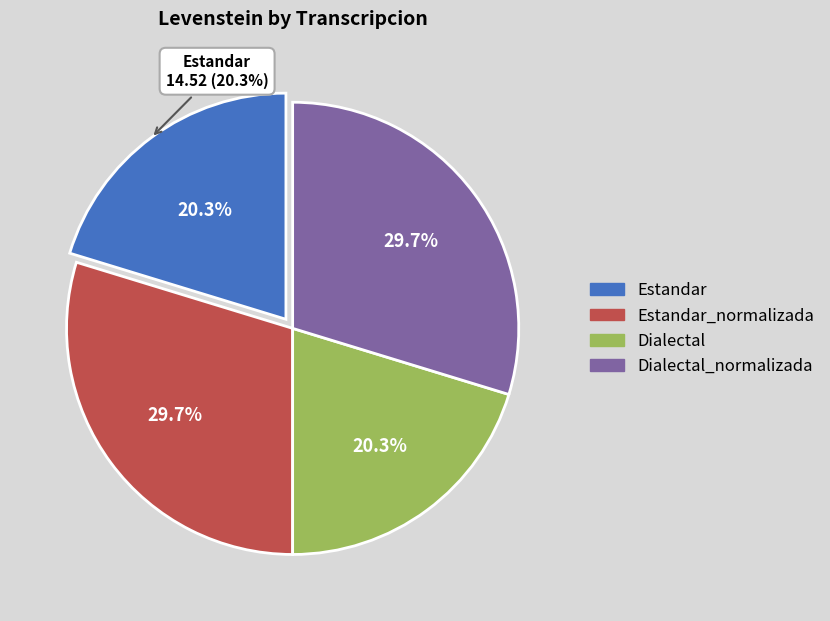

What is the largest slice in the pie chart?

Estandar_normalizada